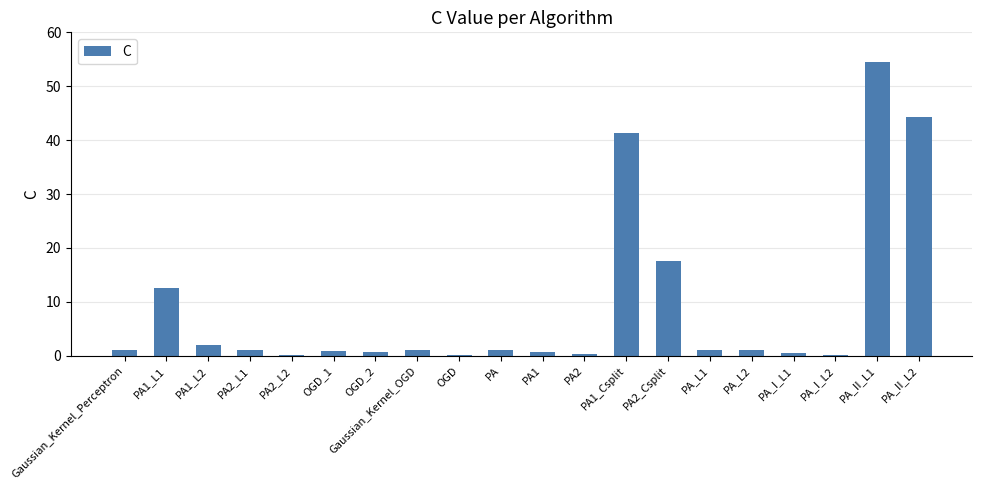

What is the greatest value displayed?

54.6